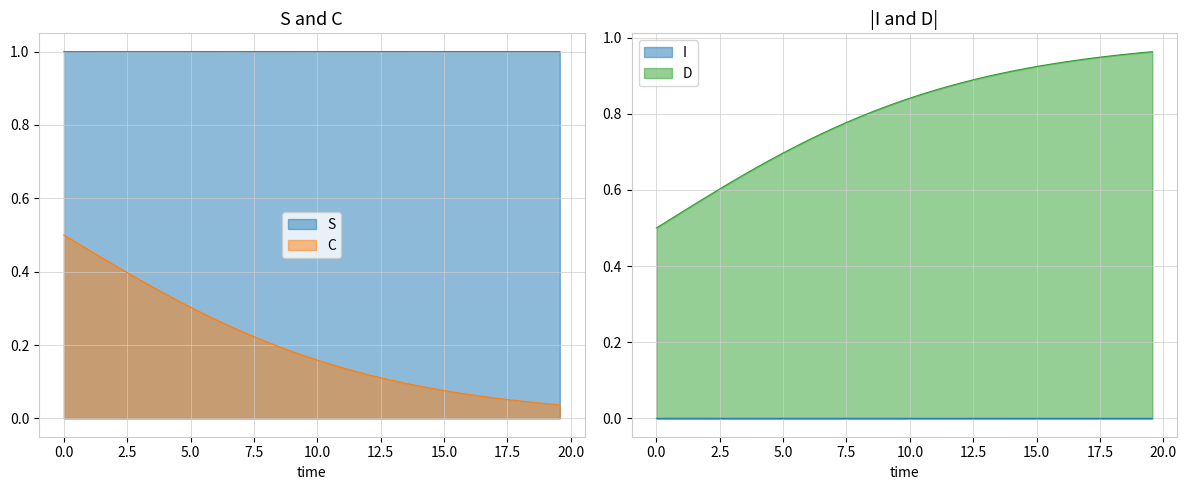

Which series has the widest spread of values?

D